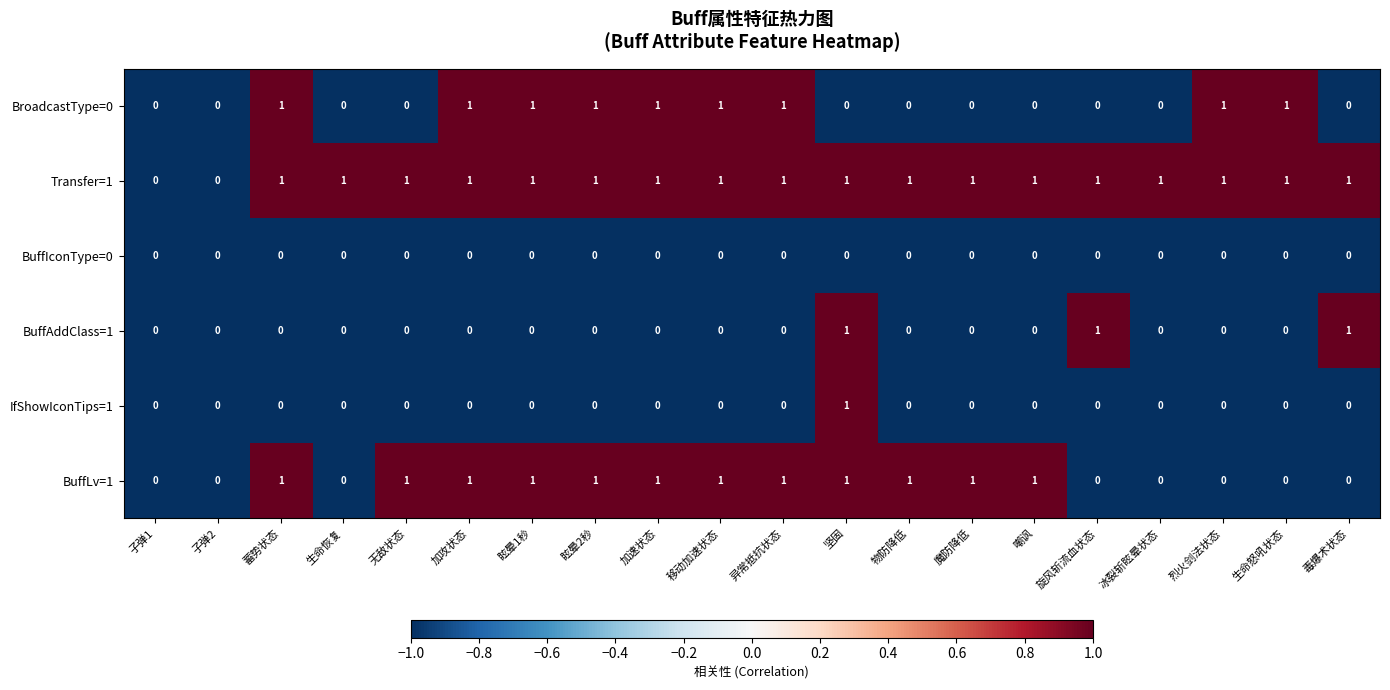

What is the sum of all BroadcastType=0 values?

9